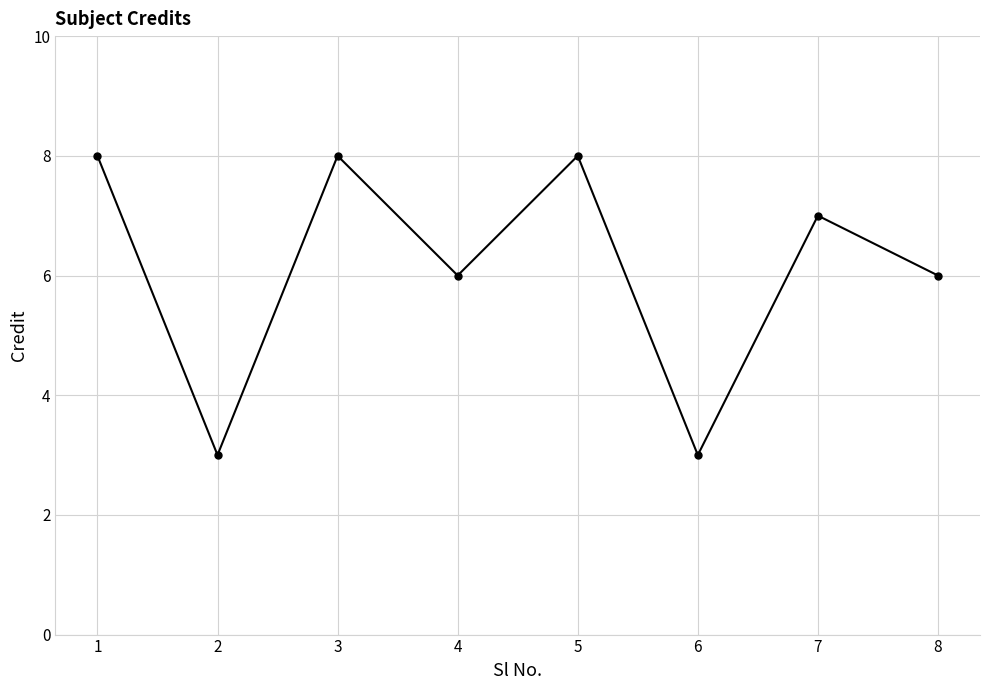

The chart shows a value of 12 at 5. True or false?

False